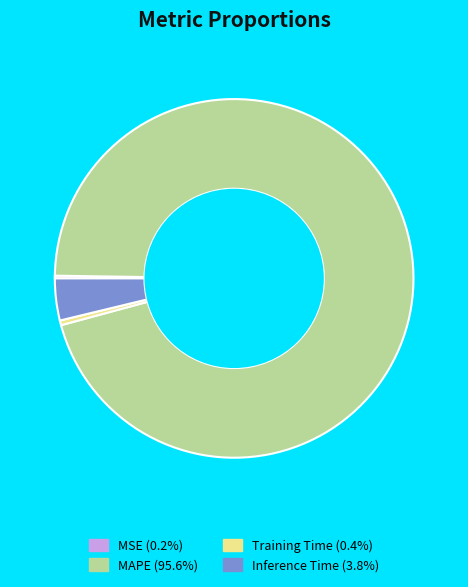

Combined, do Training Time (0.4%) and Inference Time (3.8%) account for over 50%?

No